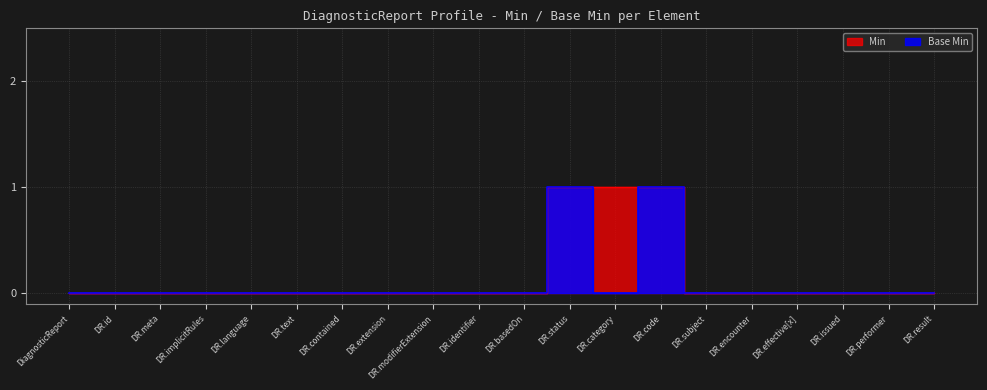

What is the label of the 16th point from the right?

DR.language